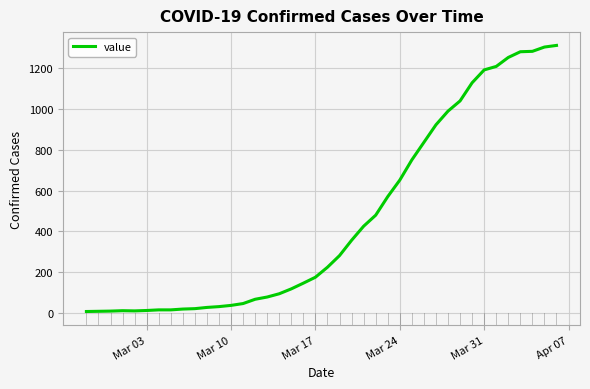

What is the difference between the maximum and minimum values?

1304